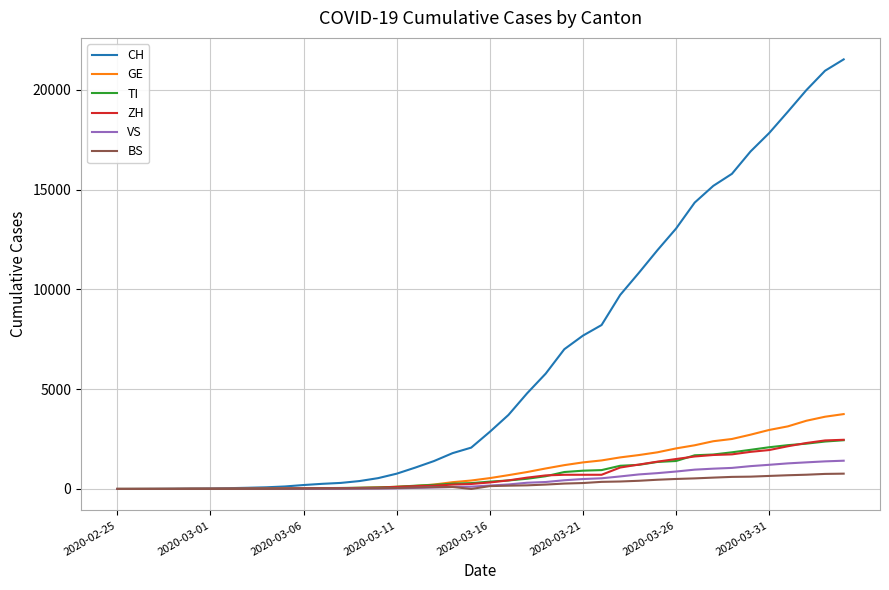

Which series has the largest range (max minus min)?

CH